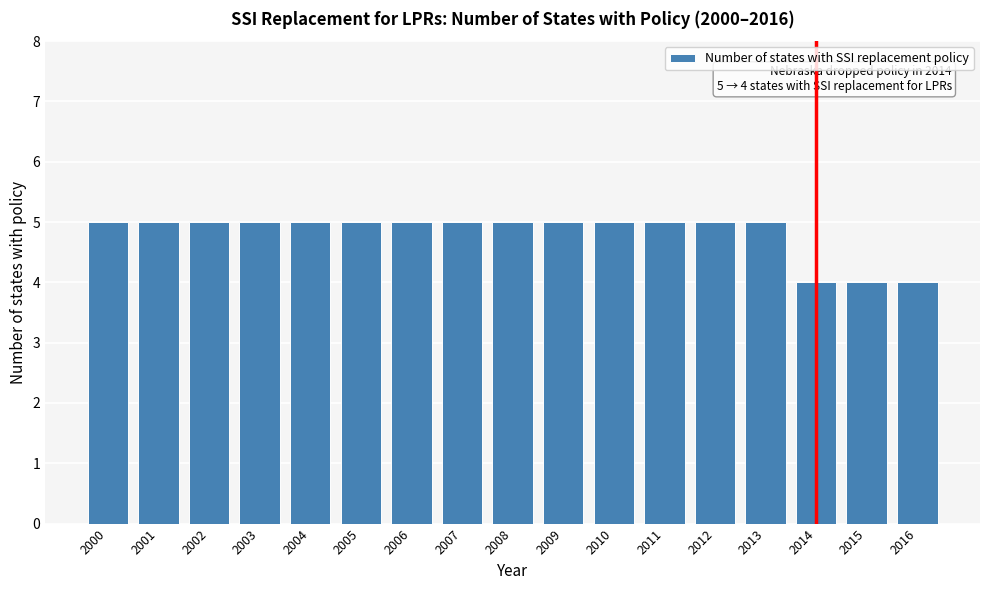

Reading right to left, list all the values displayed in this chart.

4	4	4	5	5	5	5	5	5	5	5	5	5	5	5	5	5